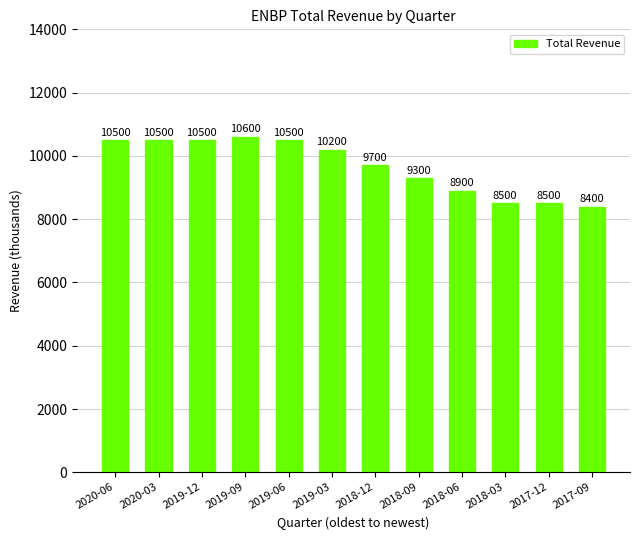

How many data points are less than 10200?

6